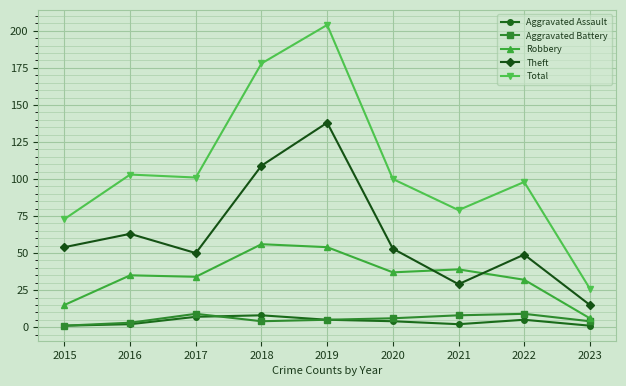

Is this an area chart (filled region under the line)?

No